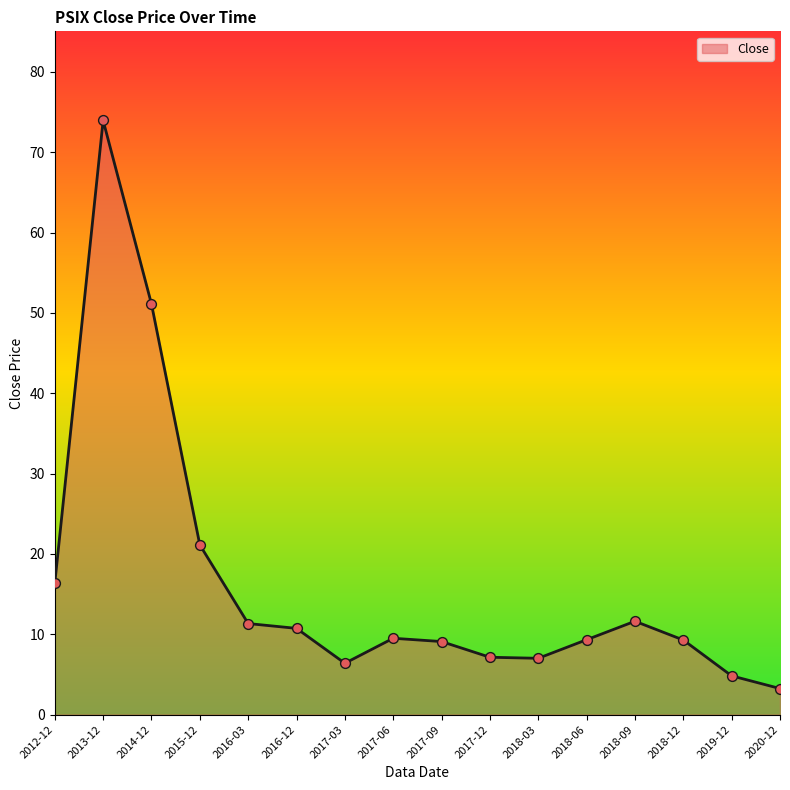

Between 2015-12 and 2012-12, which is larger?

2015-12